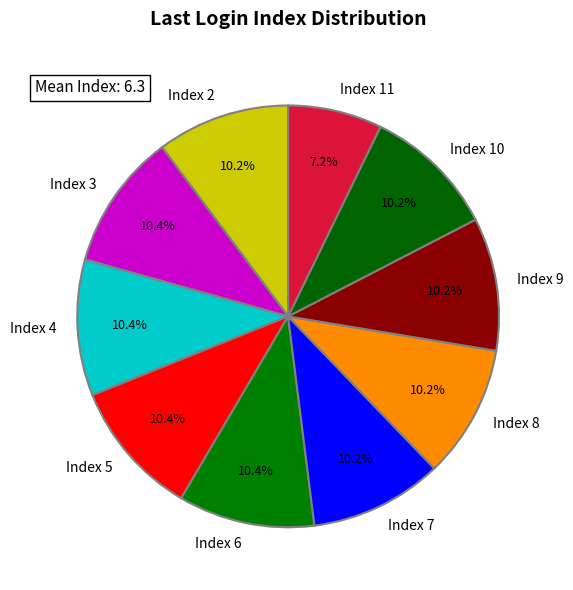

How many segments does this pie chart have?

10